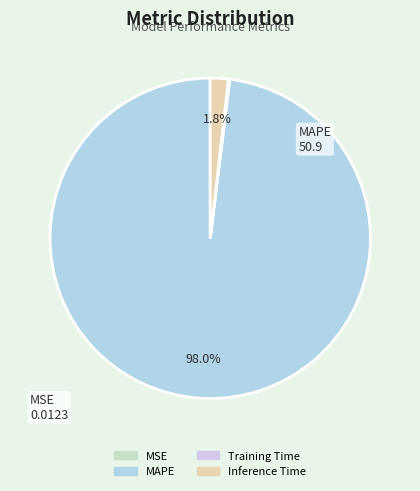

How many segments does this pie chart have?

4